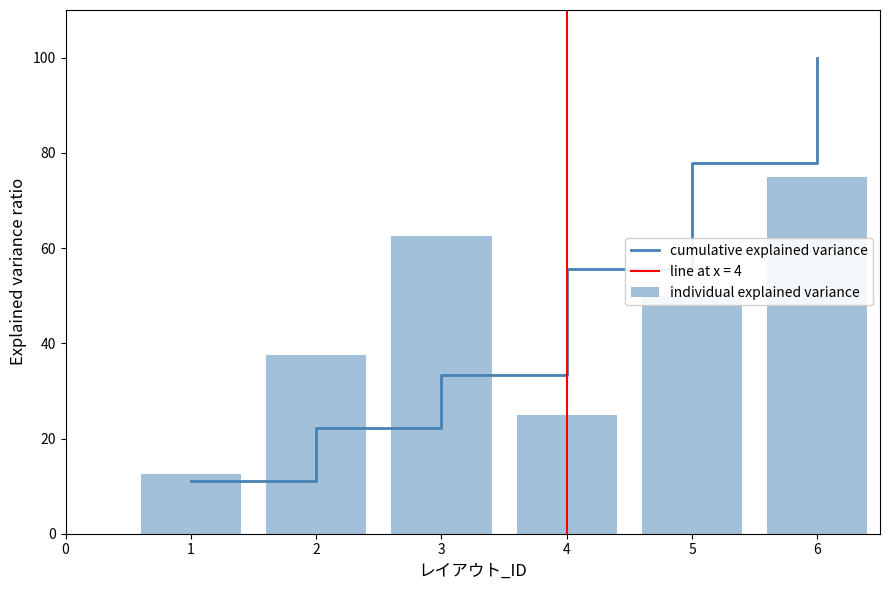

What is the value of the individual explained variance bar at the 5th from the left?

50.0